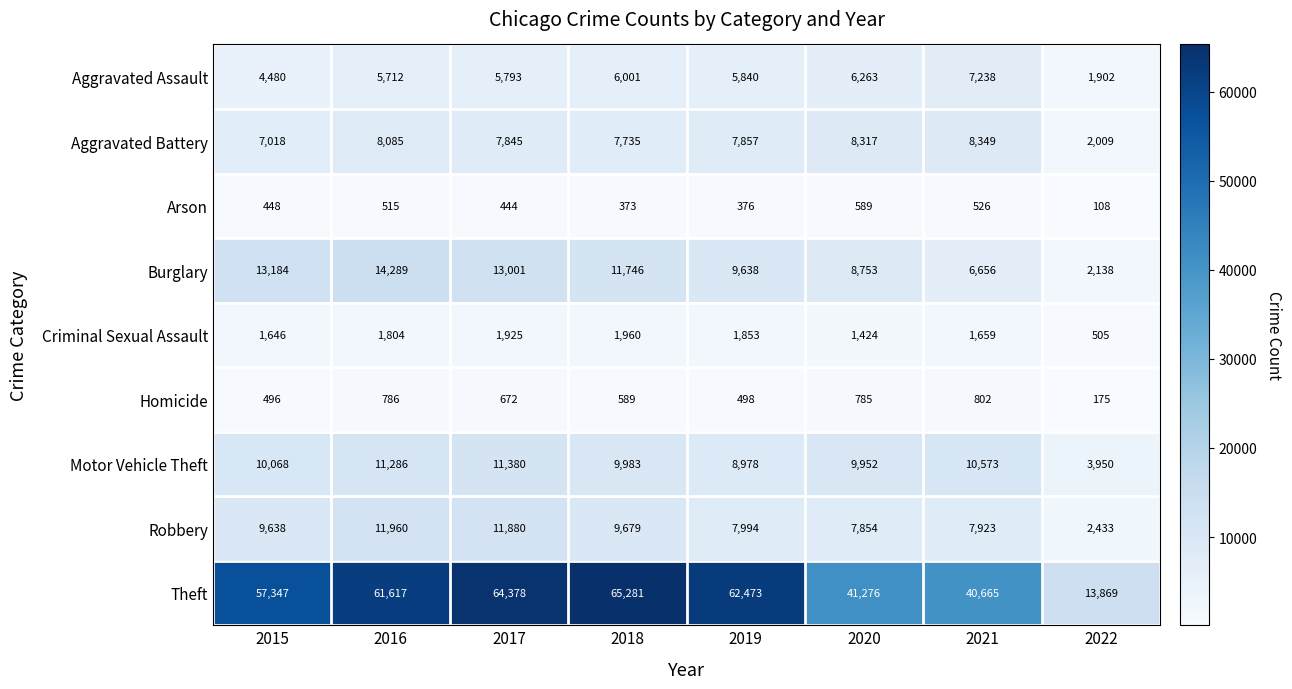

List the labels in order of Theft value, smallest first.

2022, 2021, 2020, 2015, 2016, 2019, 2017, 2018